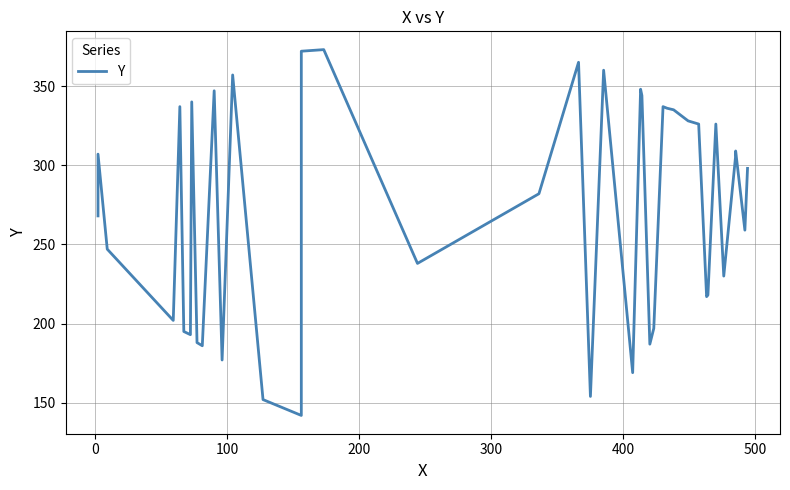

What is the difference between the maximum and minimum values?

231